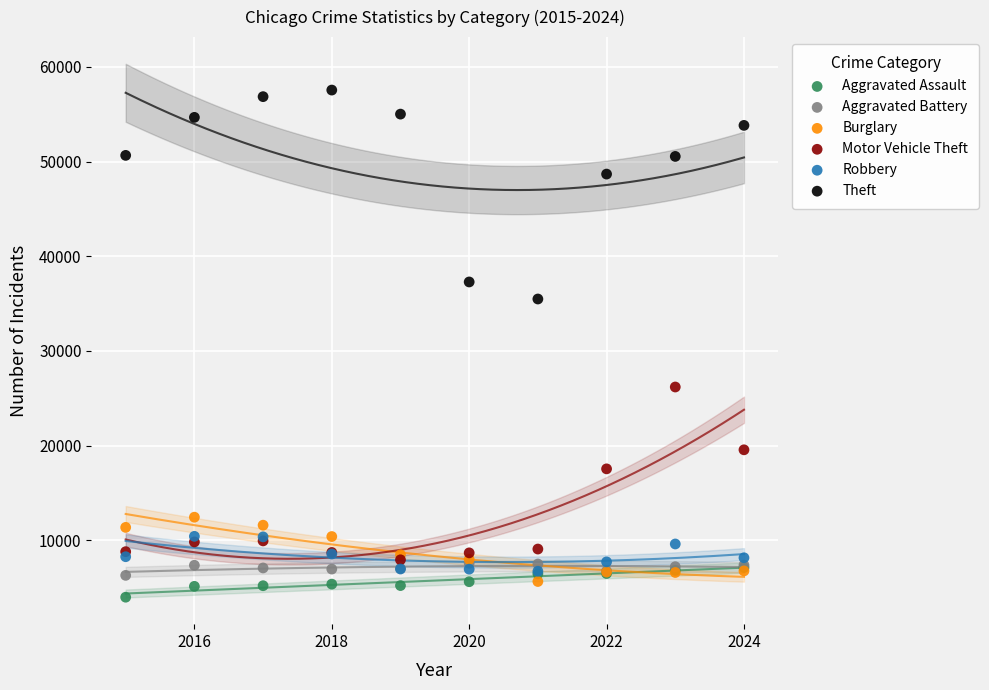

In the Theft series, what Y value is closest to 46523?

48683